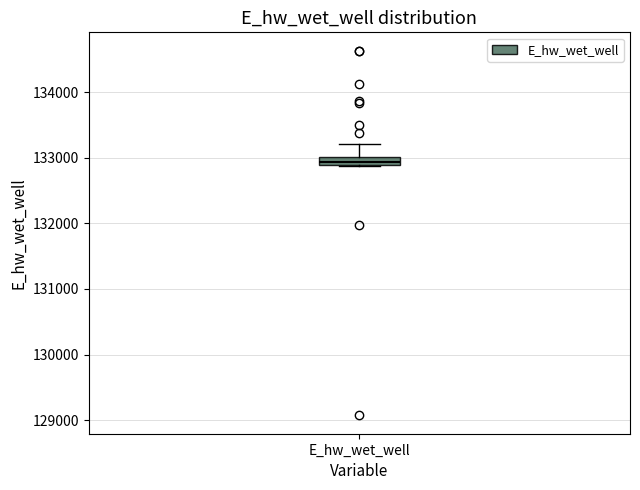

Where does the upper whisker of the box for E_hw_wet_well end on the y-axis? The values are not printed on the chart, so give them approximately, as read against the axis.

133200